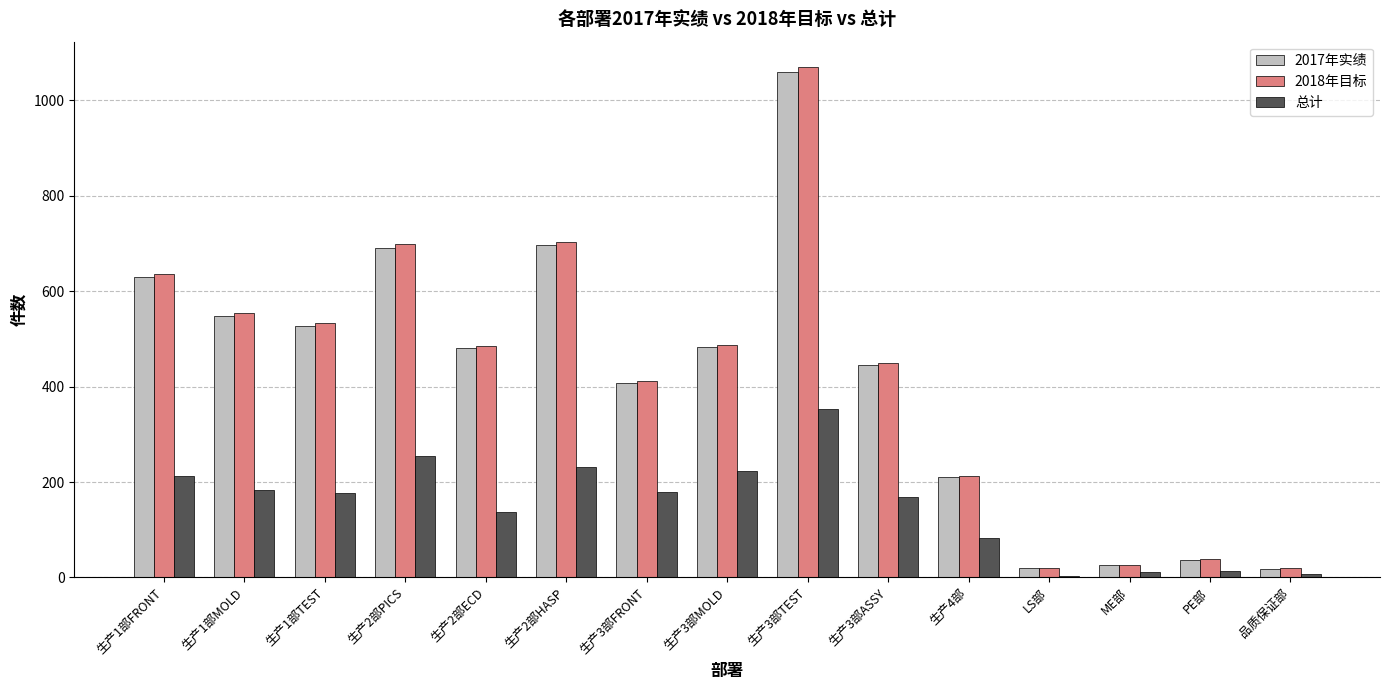

How many distinct data groups are displayed?

3